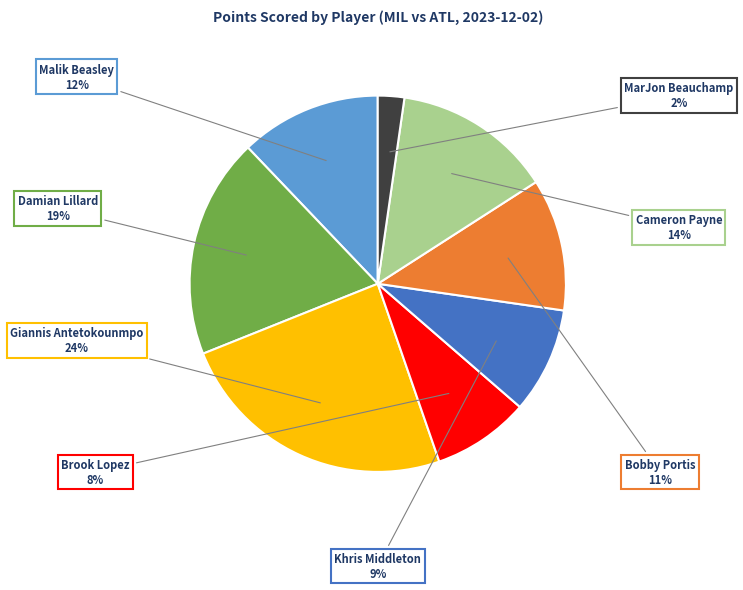

Is the sum of Malik Beasley and Khris Middleton greater than half?

No